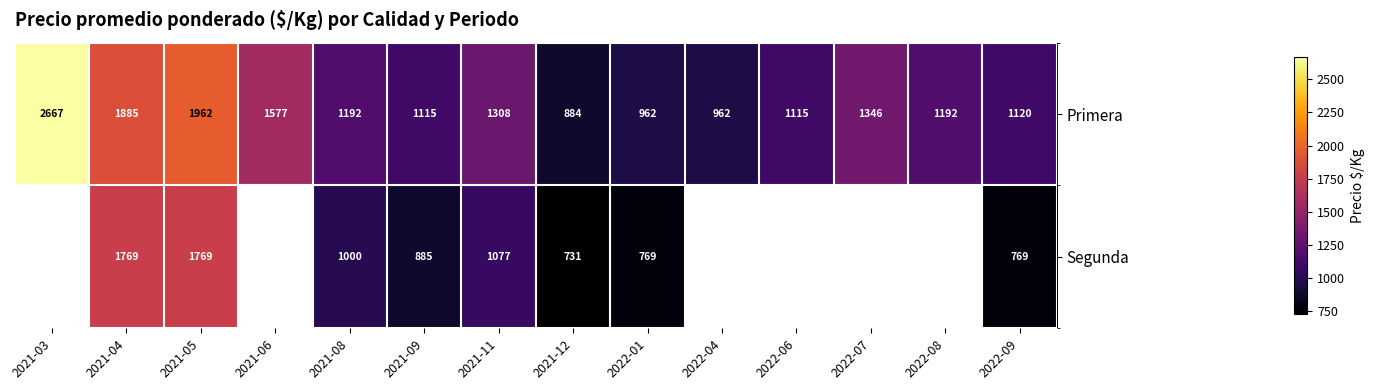

Between 2021-11 and 2021-12, which is larger?

2021-11